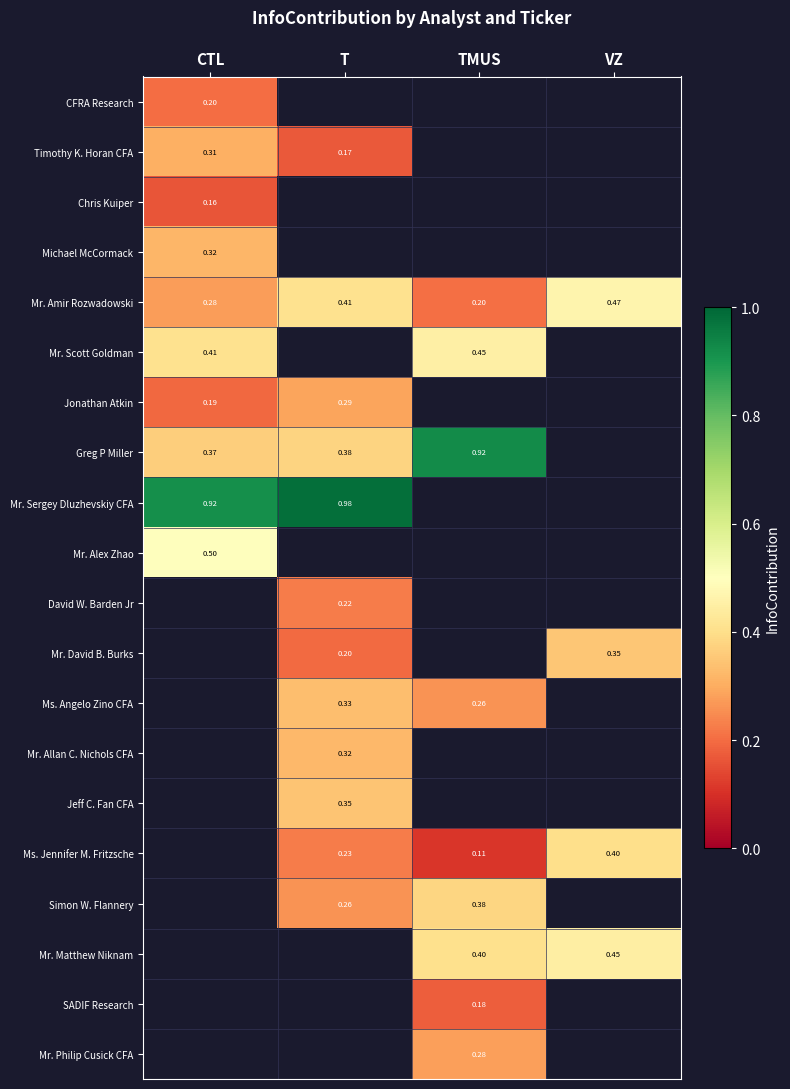

Is the value of Jeff C. Fan CFA at TMUS greater than the value of Mr. David B. Burks at T?

No